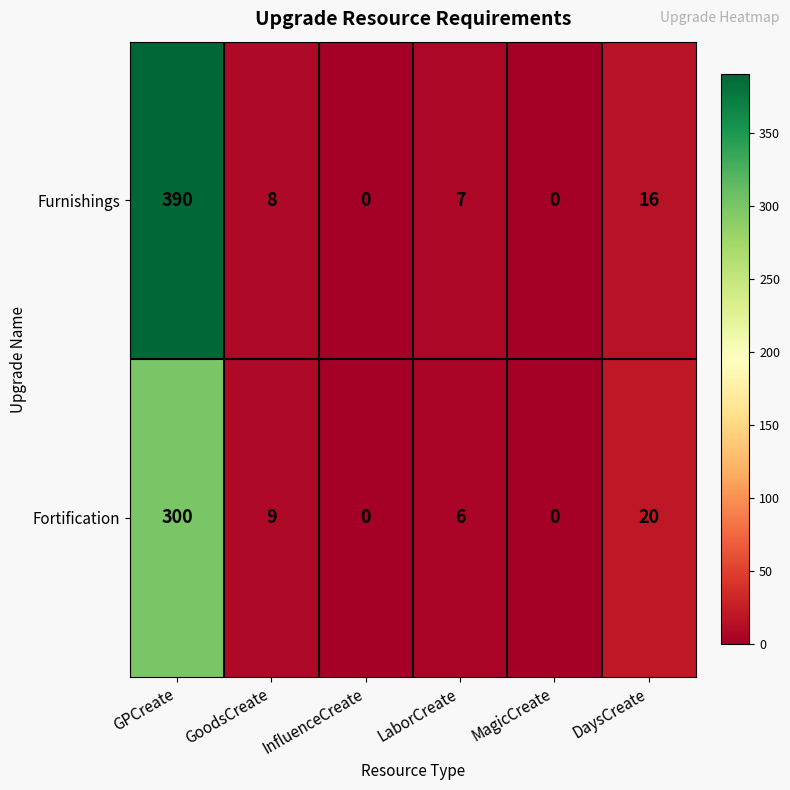

True or false: Fortification has a value of 189 at MagicCreate.

False